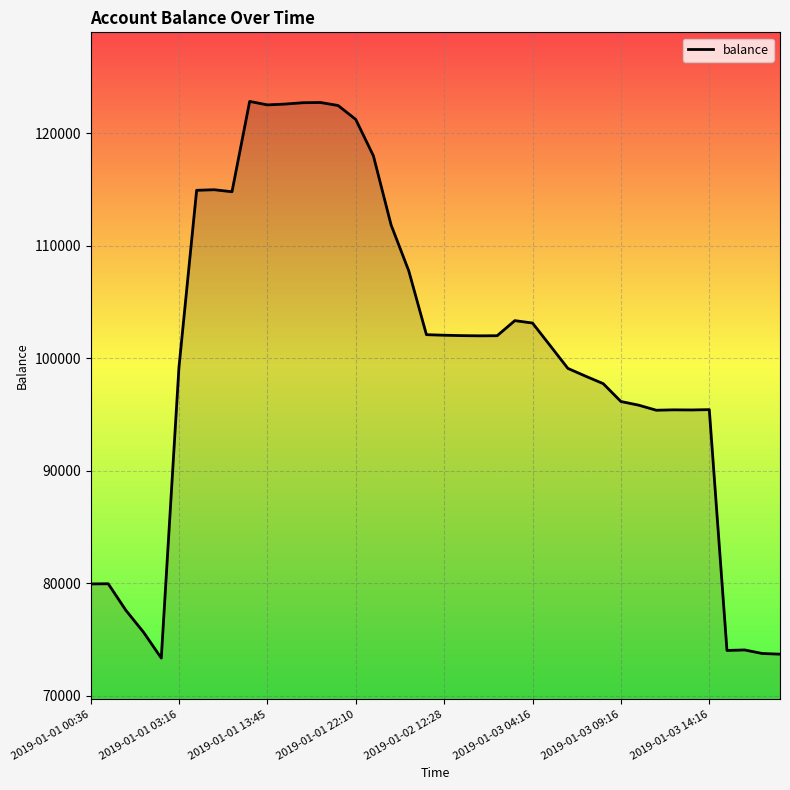

Does the chart have visible grid lines?

Yes